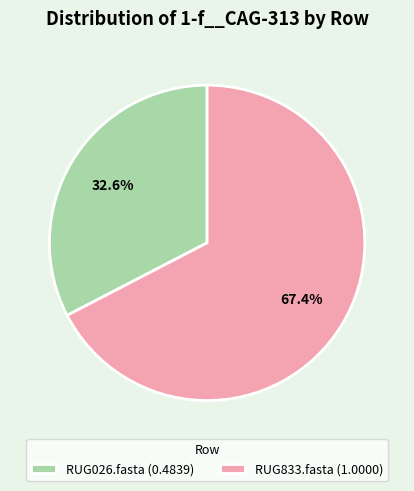

Which slice is the smallest?

RUG026.fasta